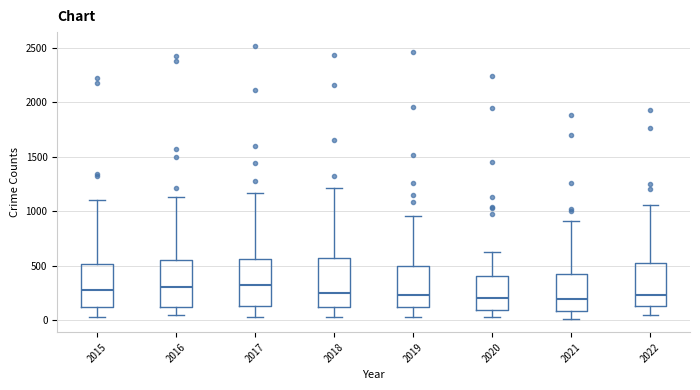

Reading left to right, read every box against the y-axis: the position of its median line, the range the box covers, and the ends of its whiskers. The values are not printed on the chart, so give them approximately, as read against the axis.

2015: median 300, box 150 to 500, whiskers 50 to 1100
2016: median 300, box 100 to 550, whiskers 50 to 1150
2017: median 300, box 150 to 550, whiskers 50 to 1150
2018: median 250, box 100 to 550, whiskers 50 to 1200
2019: median 250, box 100 to 500, whiskers 50 to 950
2020: median 200, box 100 to 400, whiskers 50 to 600
2021: median 200, box 100 to 450, whiskers 0 to 900
2022: median 250, box 150 to 500, whiskers 50 to 1050